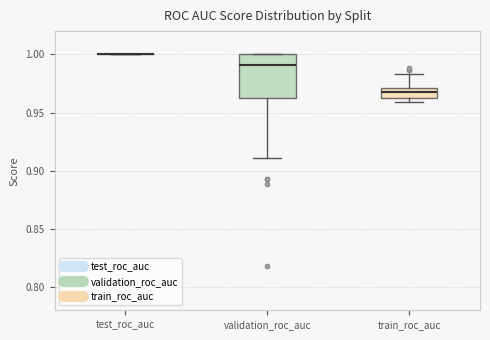

Where does the lower whisker of the box for validation_roc_auc end on the y-axis? The values are not printed on the chart, so give them approximately, as read against the axis.

0.910